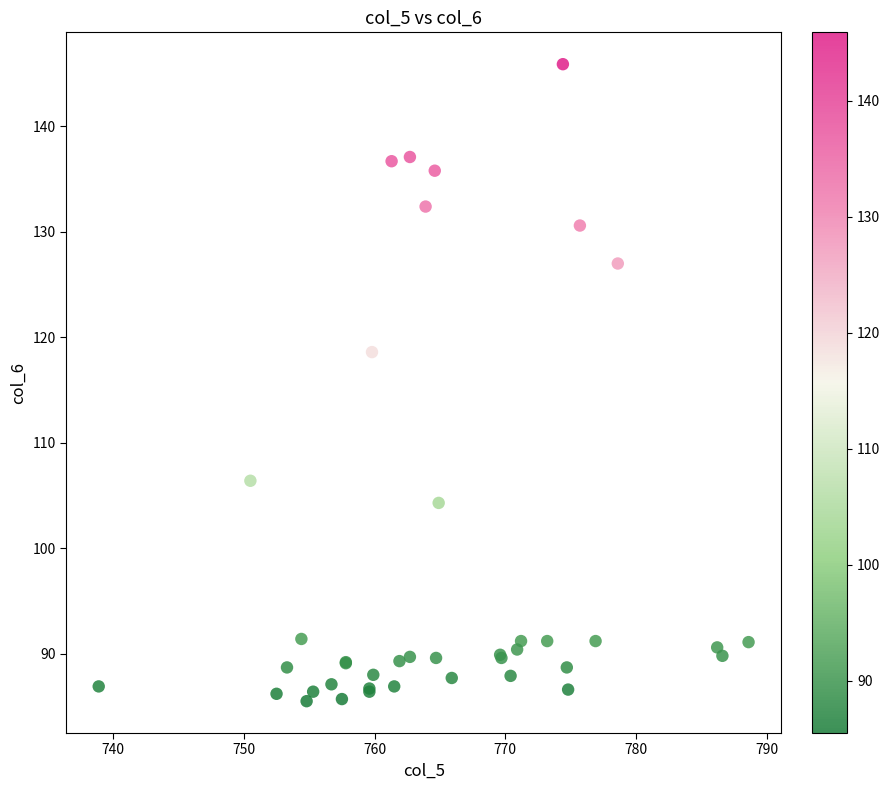

What Y value in the scatter plot is closest to 115?

118.6